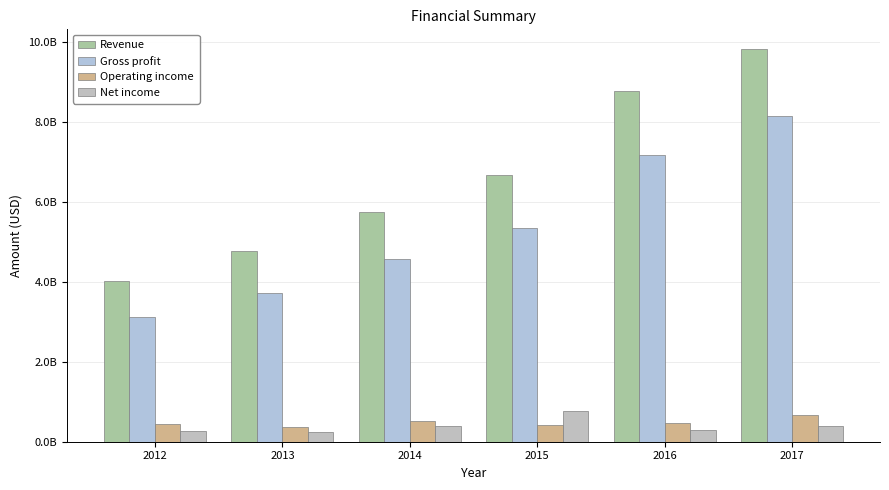

Are the bars grouped side by side (vs. stacked)?

Yes